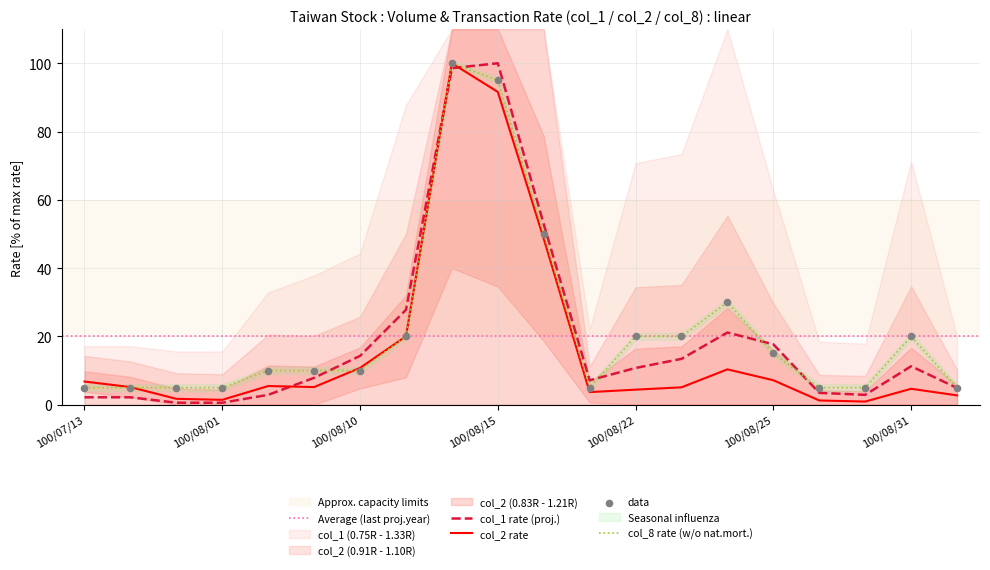

Which series has the largest total across all categories?

col_8